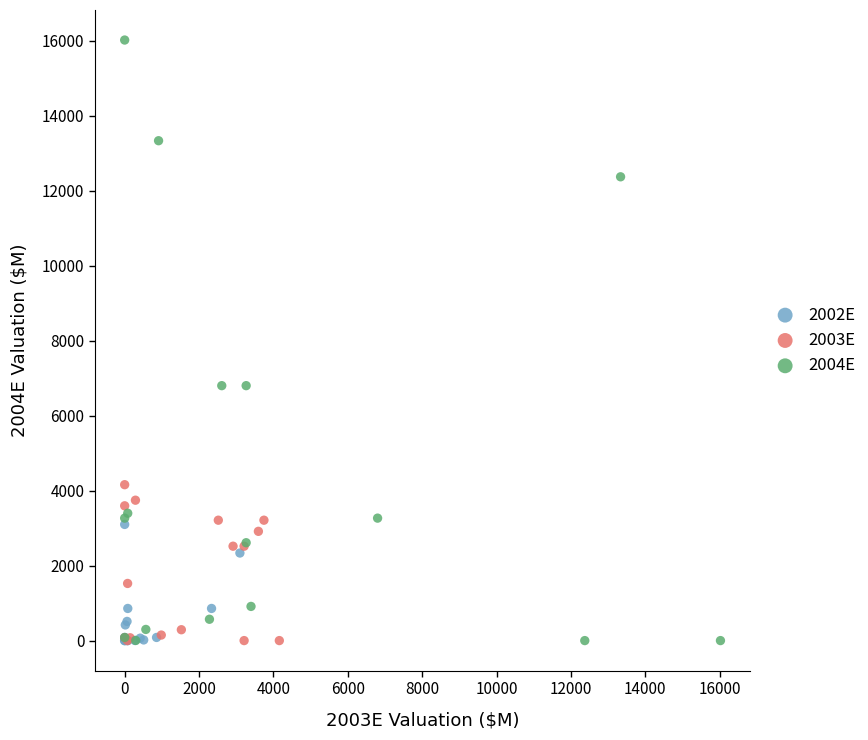

Which series contains the highest Y value?

2004E